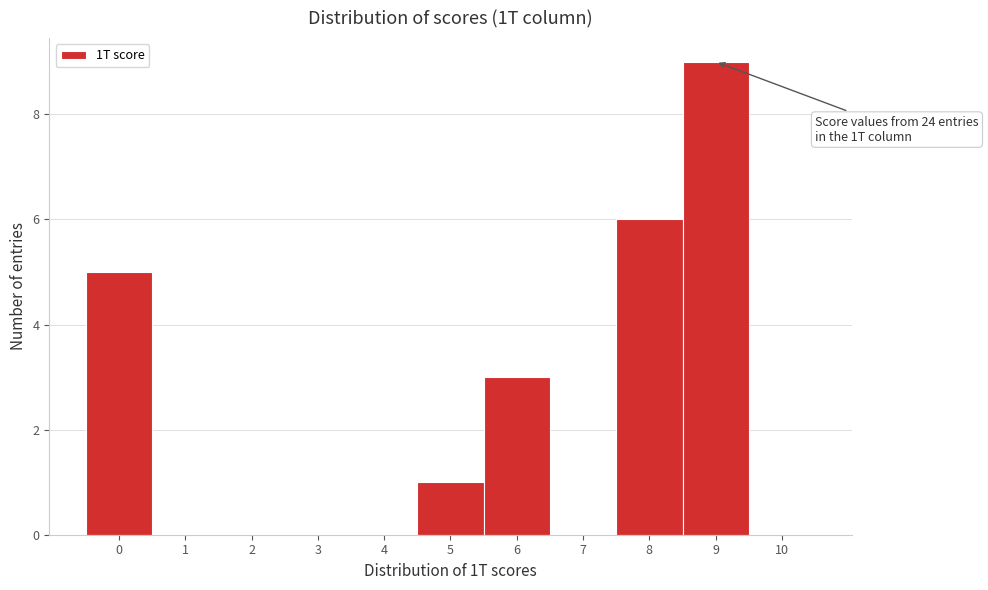

Over which range of the x-axis is the bar tallest?

8.5 to 9.5